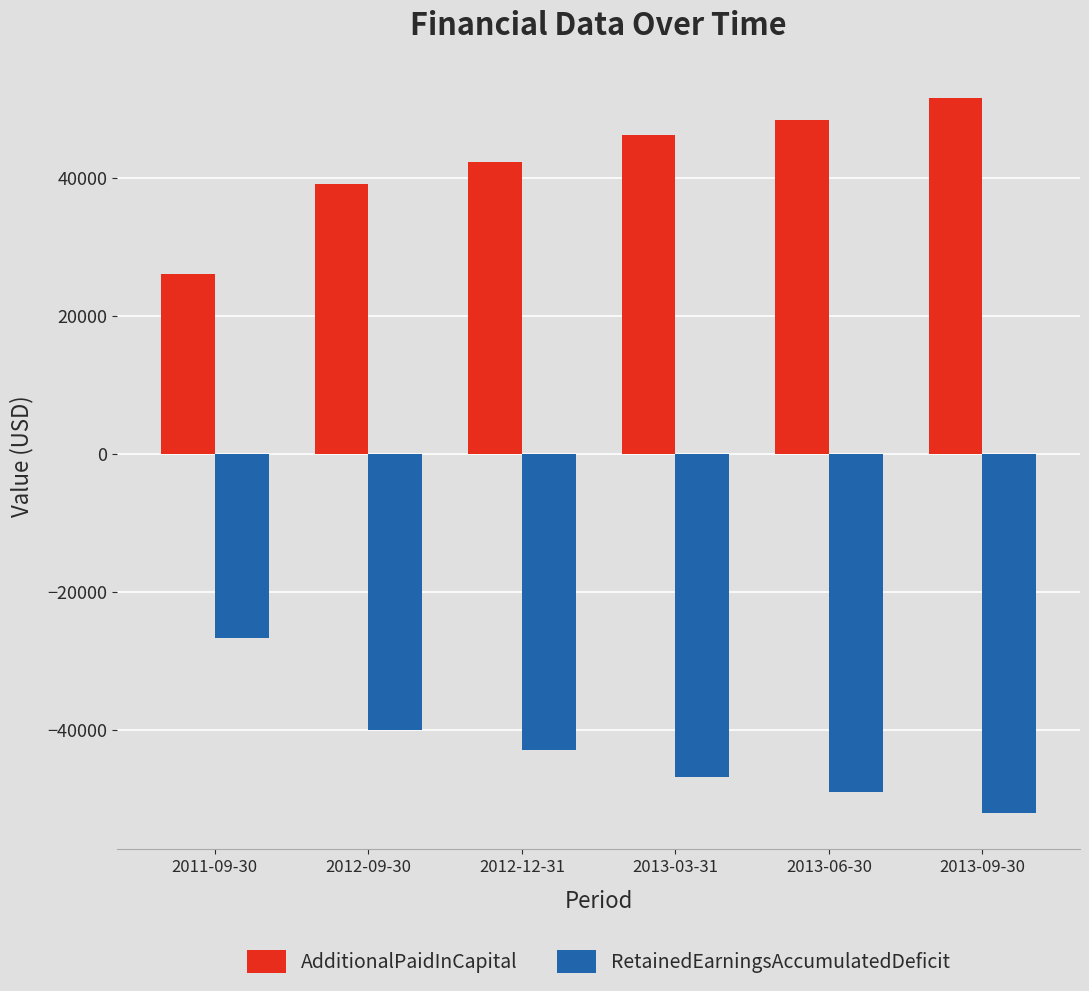

List the labels in order of RetainedEarningsAccumulatedDeficit value, smallest first.

2013-09-30, 2013-06-30, 2013-03-31, 2012-12-31, 2012-09-30, 2011-09-30